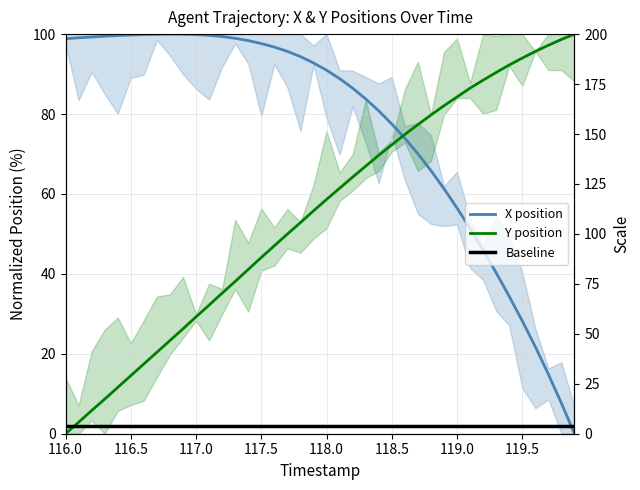

At how many categories does at least one series exceed 22?

40